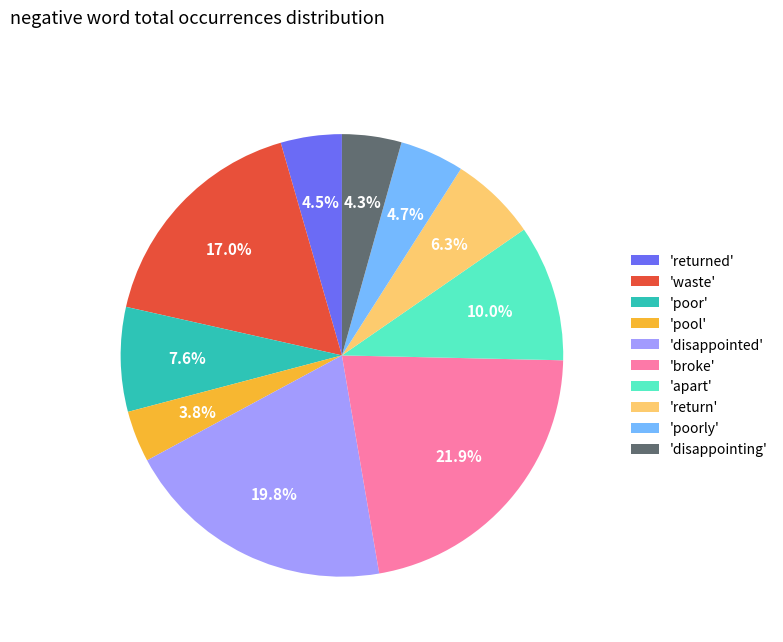

Which slice is the largest?

'broke'